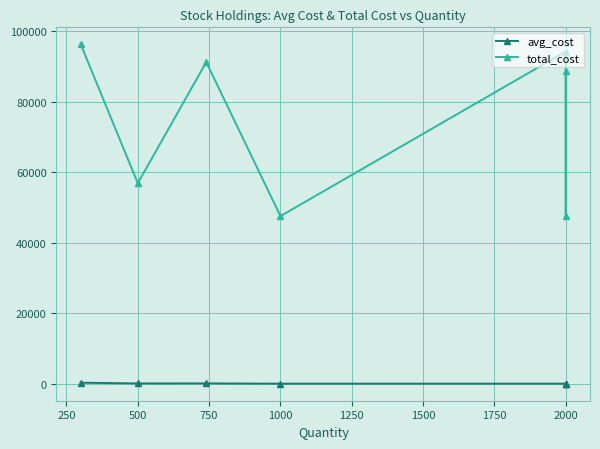

Which series has the largest range (max minus min)?

total_cost